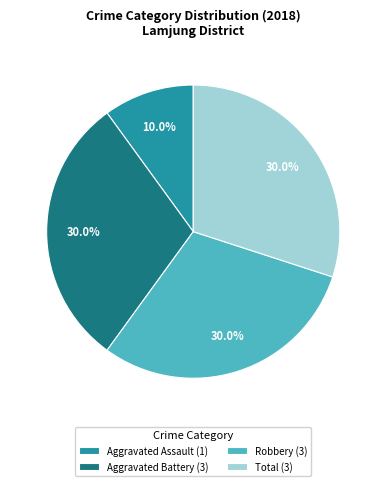

Does Robbery (3) represent more than half of the total?

No